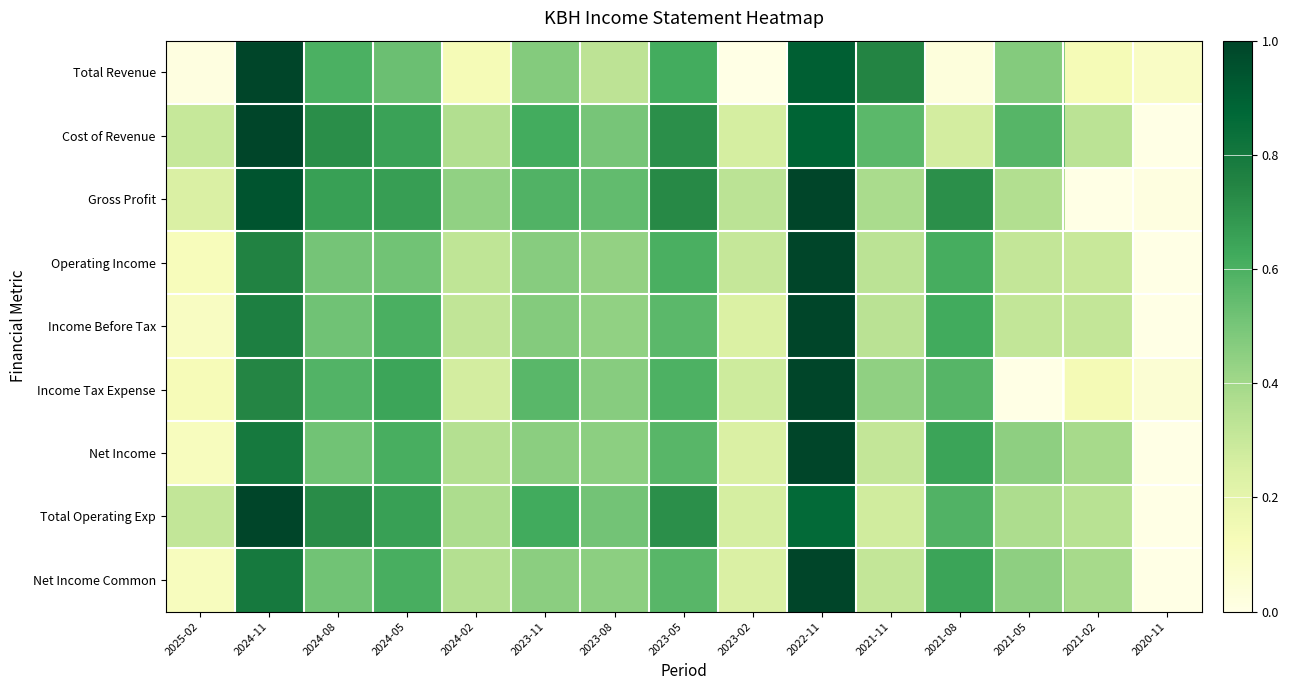

Which series has the largest total across all categories?

Cost of Revenue